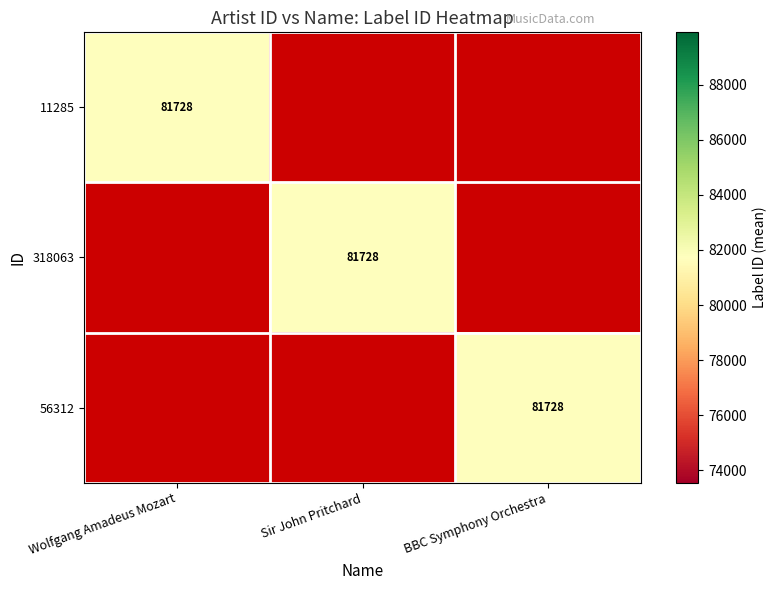

The 11285 series shows 81728.0 at Wolfgang Amadeus Mozart. True or false?

True